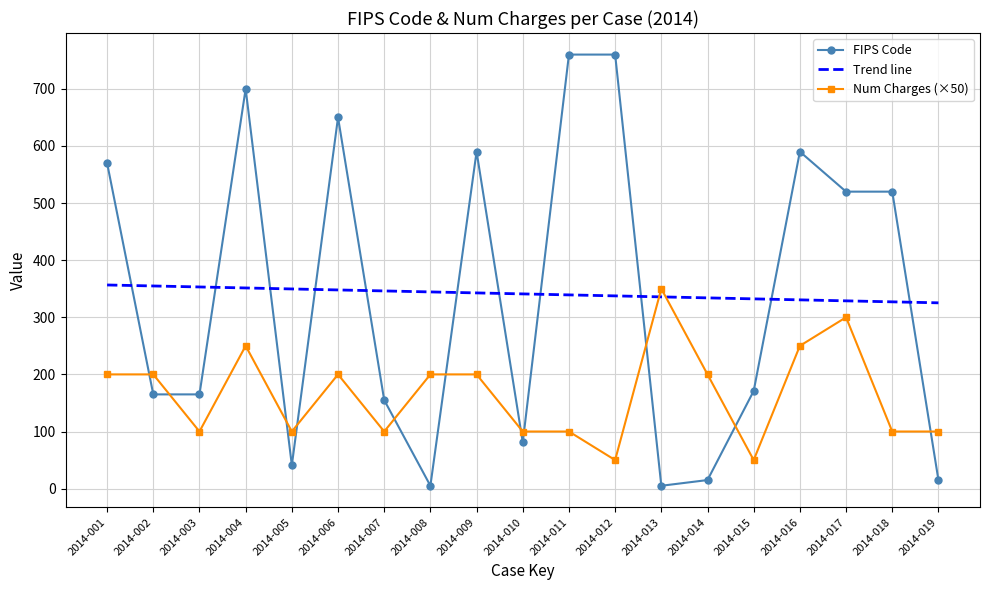

How many distinct data groups are displayed?

3